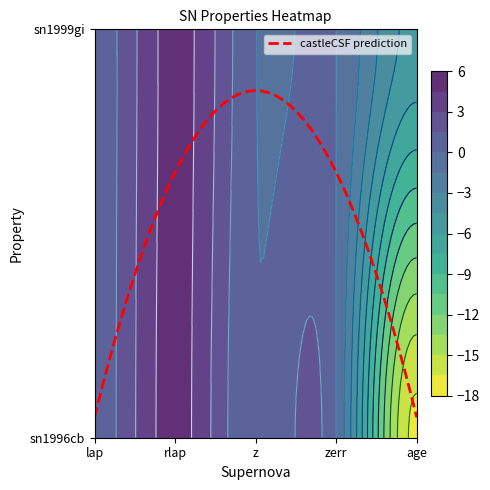

What is the average value of the sn1999gi series?

0.2